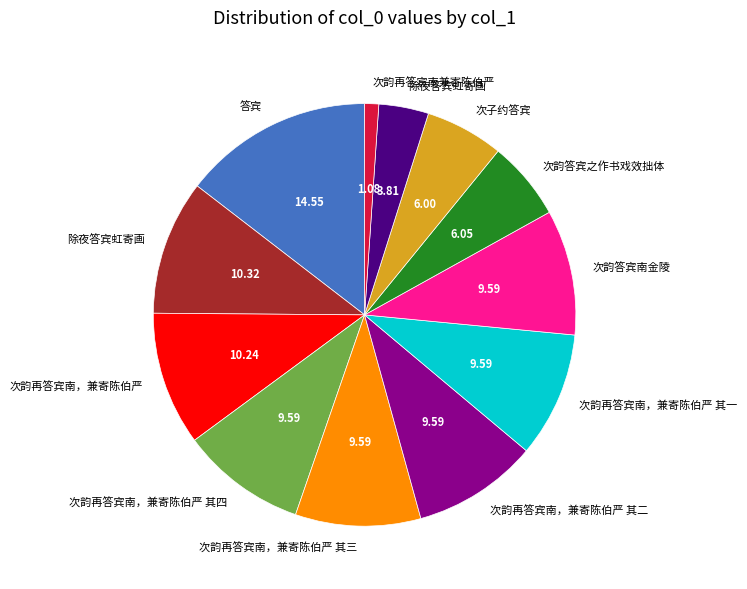

Is there a majority slice in this chart?

No